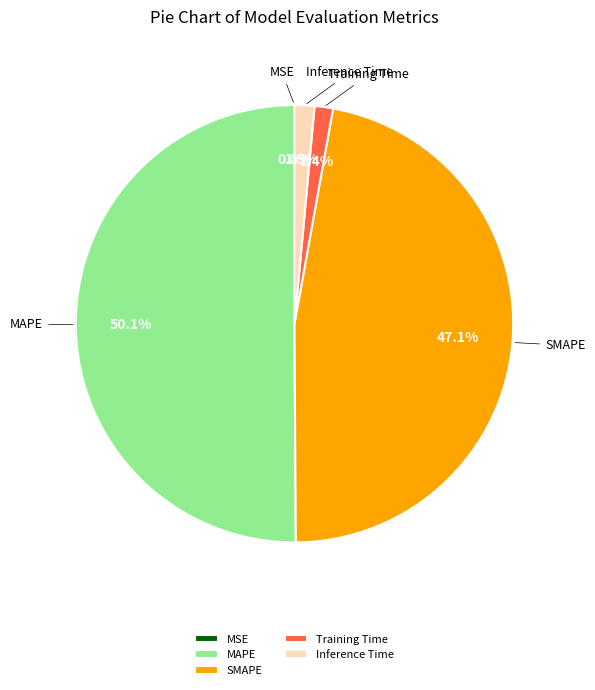

To the nearest percent, what is the difference between the largest and smallest slice percentages?

50%